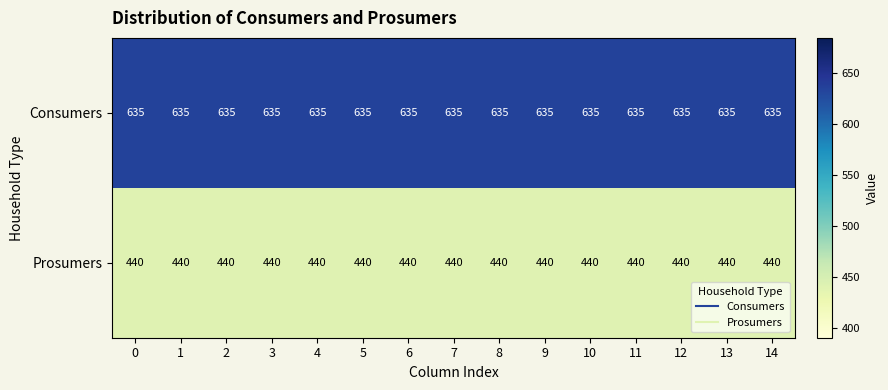

What is the sum of all Consumers values?

9525